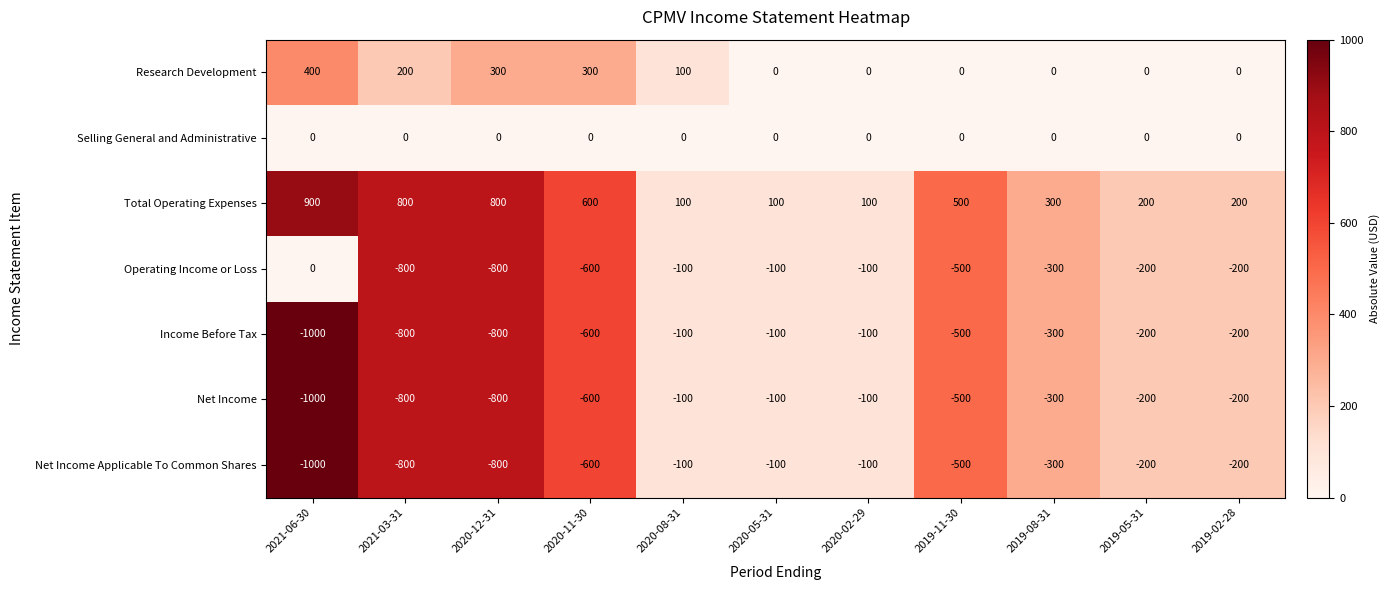

What is the difference between the Total Operating Expenses values at 2021-03-31 and 2020-02-29?

700